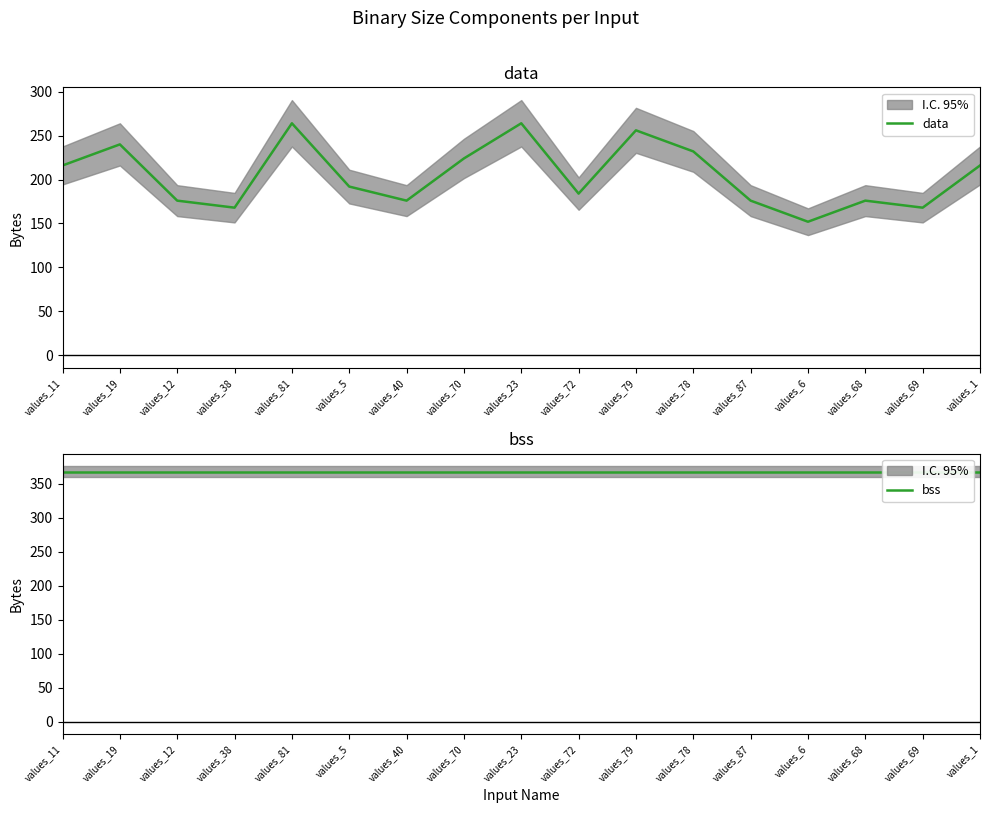

In data, how many points are lower than both neighbors (excluding endpoints)?

5